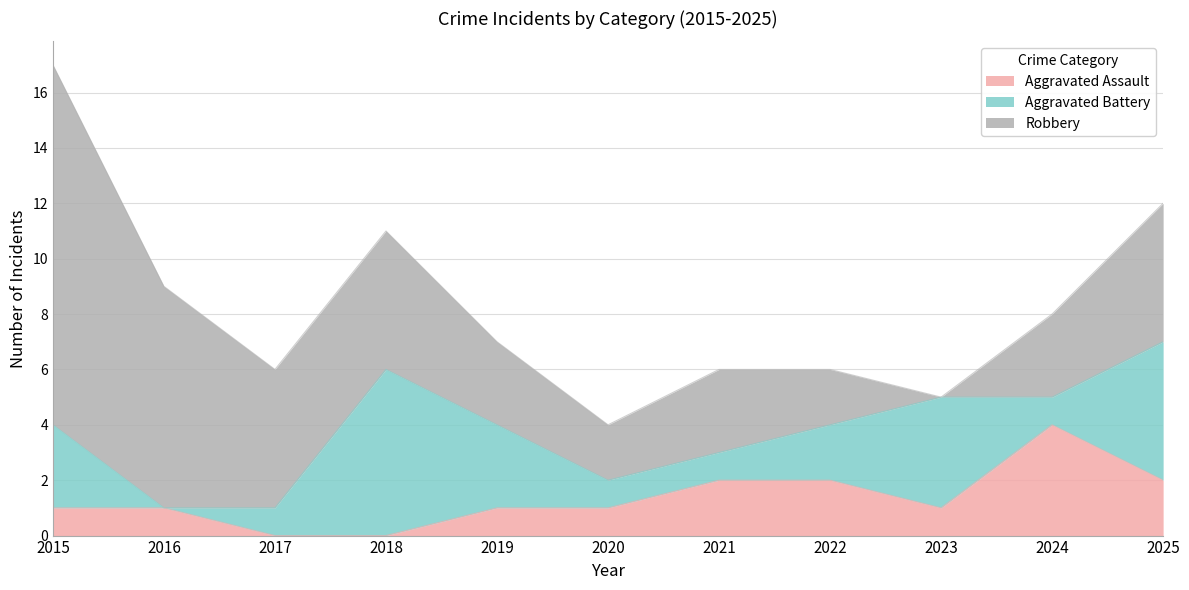

Rank the series by their average value, from lowest to highest.

Aggravated Assault, Aggravated Battery, Robbery